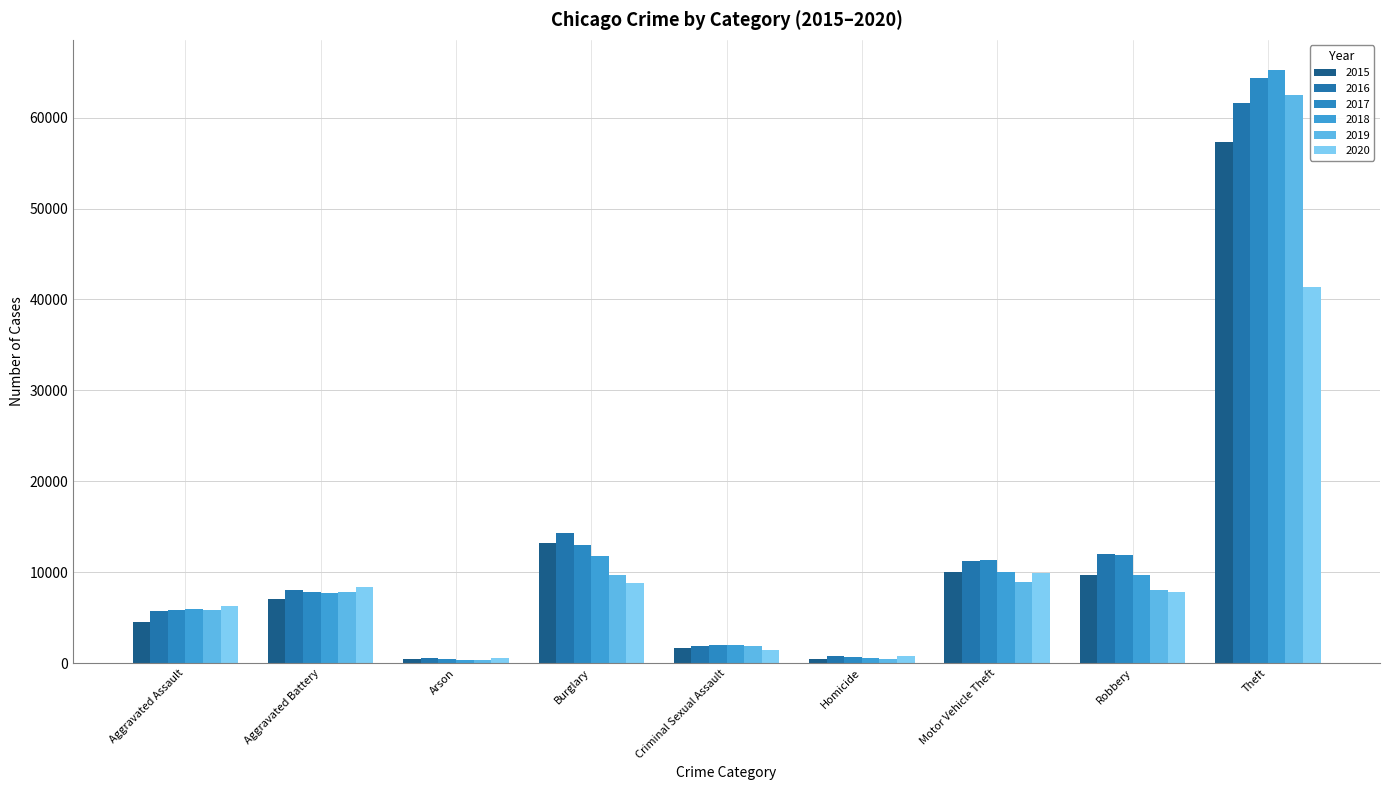

Which series has the largest total across all categories?

2017